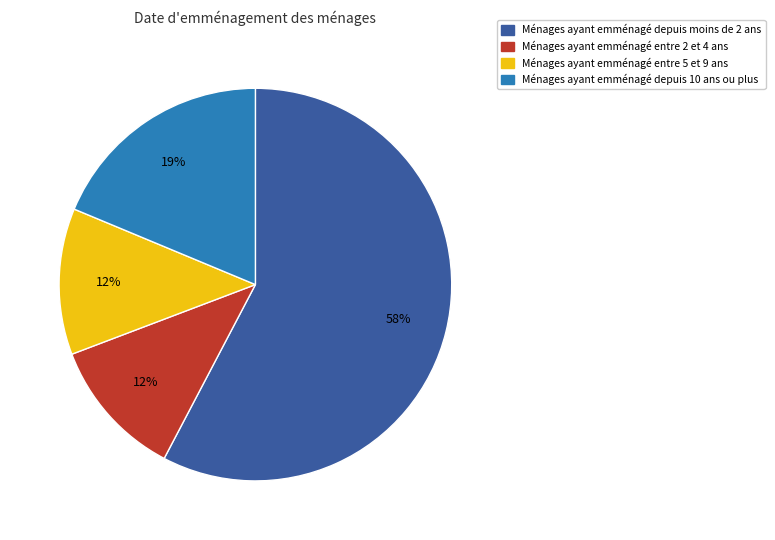

Between Ménages ayant emménagé entre 5 et 9 ans and Ménages ayant emménagé depuis 10 ans ou plus, which is larger?

Ménages ayant emménagé depuis 10 ans ou plus